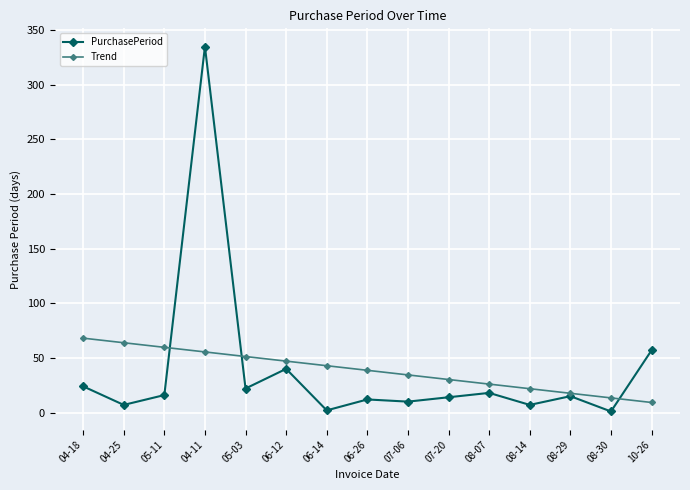

Rank the series by their maximum value, from lowest to highest.

Trend, PurchasePeriod